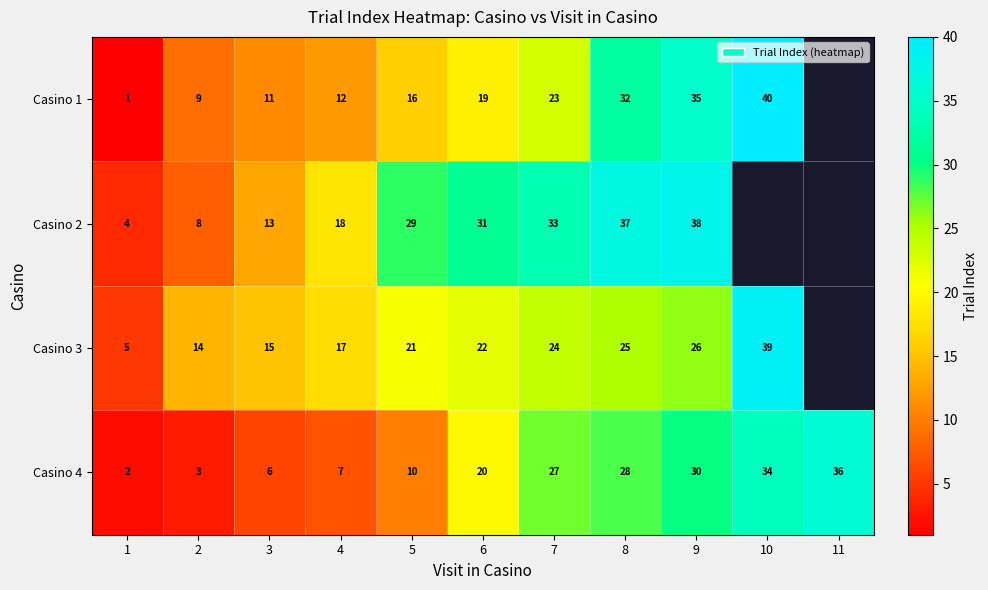

Is the value of Casino 3 at 8 greater than the value of Casino 1 at 9?

No